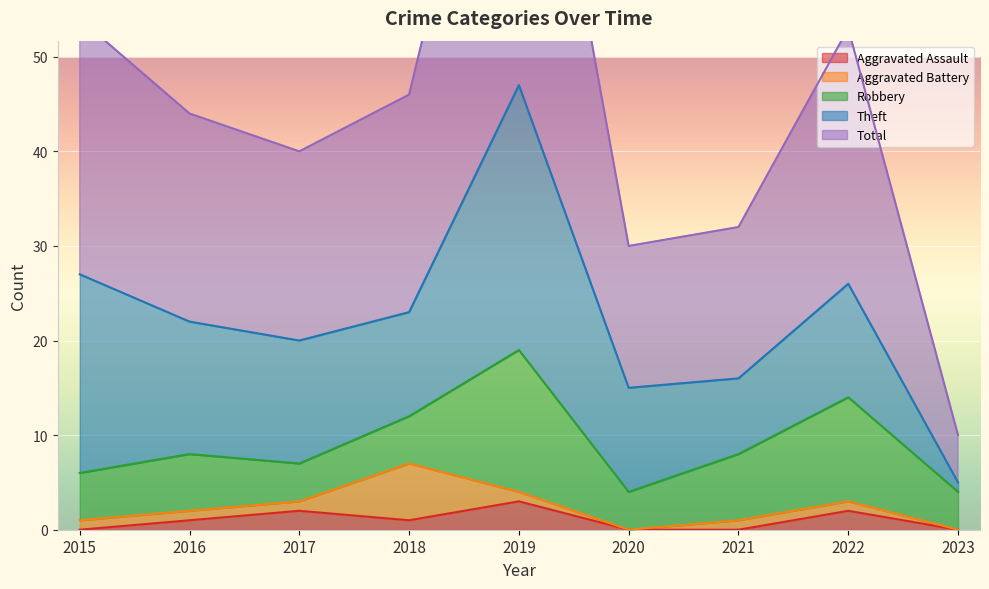

What are all the series names shown in the legend?

Aggravated Assault, Aggravated Battery, Robbery, Theft, Total